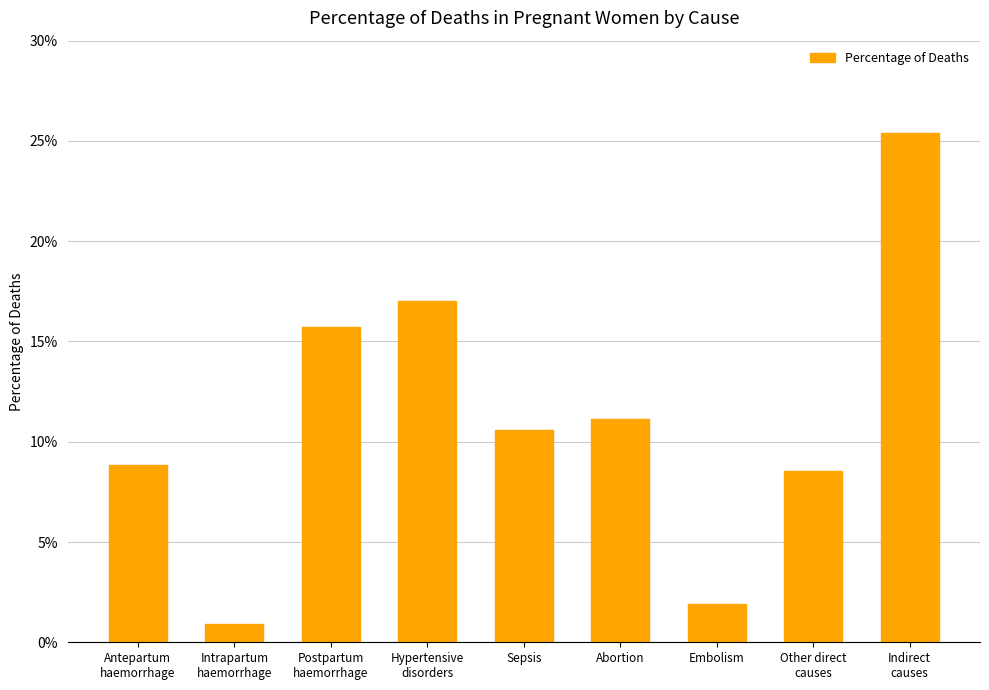

Reading left to right, what are all the values shown in this chart?

Antepartum
haemorrhage=0.1	Intrapartum
haemorrhage=0.0	Postpartum
haemorrhage=0.2	Hypertensive
disorders=0.2	Sepsis=0.1	Abortion=0.1	Embolism=0.0	Other direct
causes=0.1	Indirect
causes=0.3